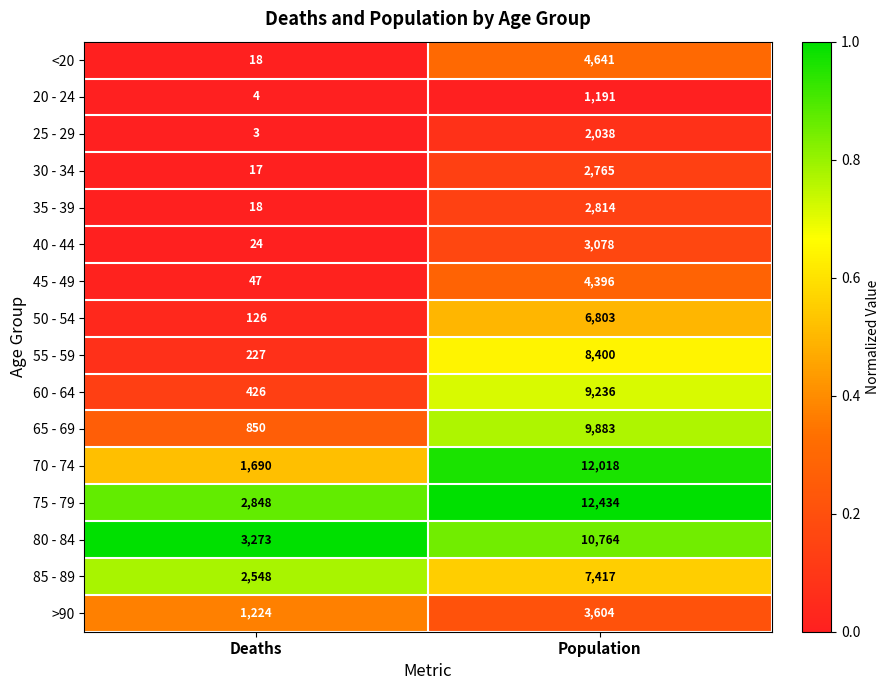

What is the greatest value displayed?

12434